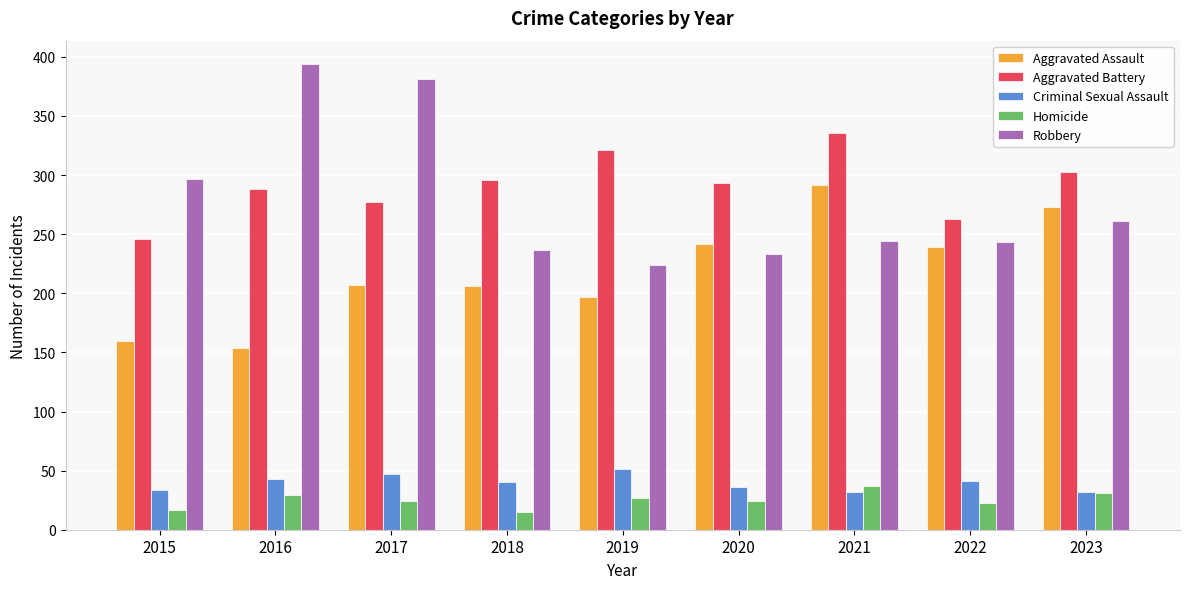

Which label corresponds to the largest value in the chart?

2016